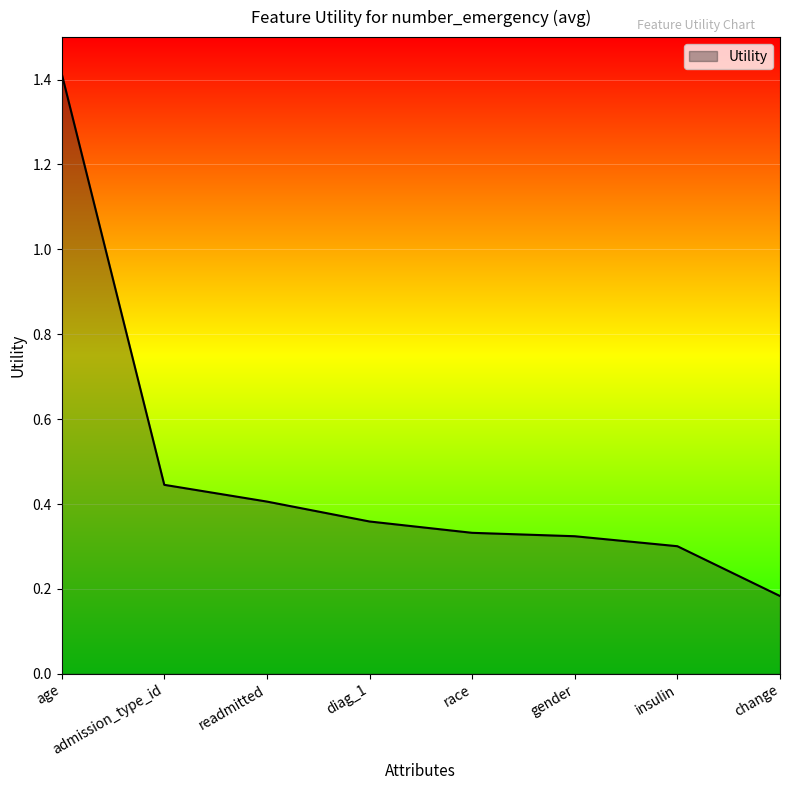

Count the values in the range 0 to 1.

7